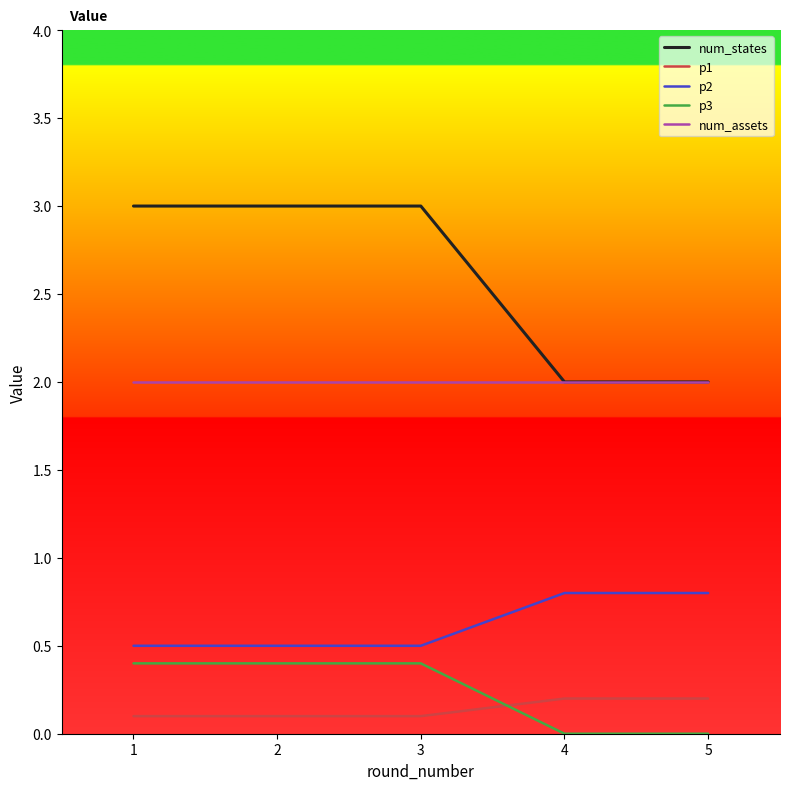

True or false: num_assets and p1 intersect in this chart.

False